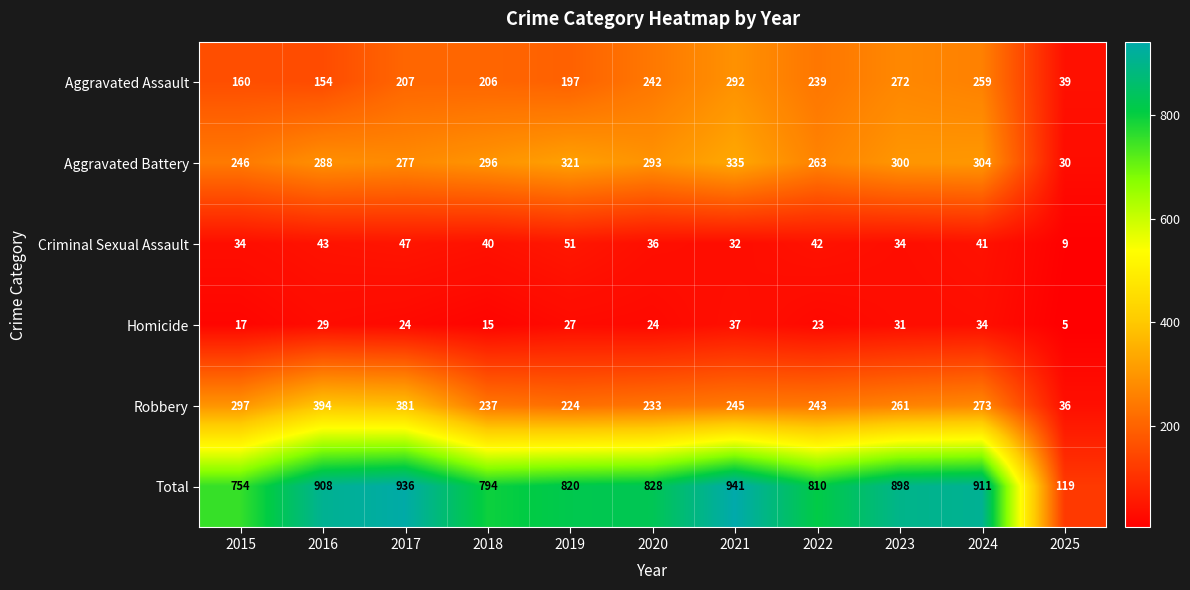

True or false: Robbery has a value of 146 at 2020.

False